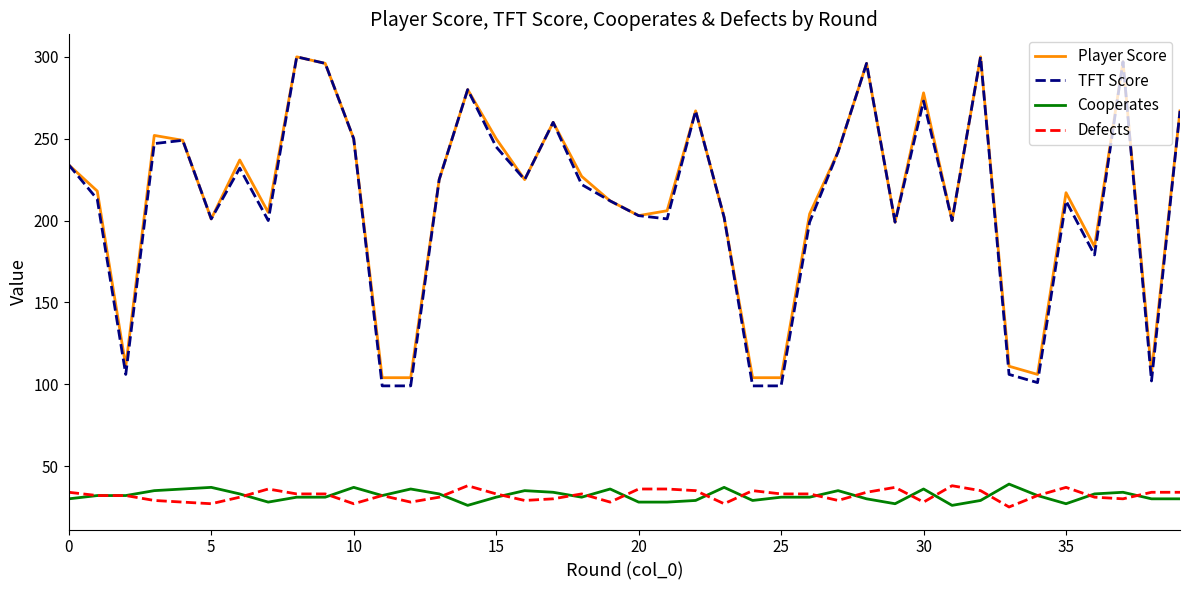

What is the lowest value of the TFT Score series?

99